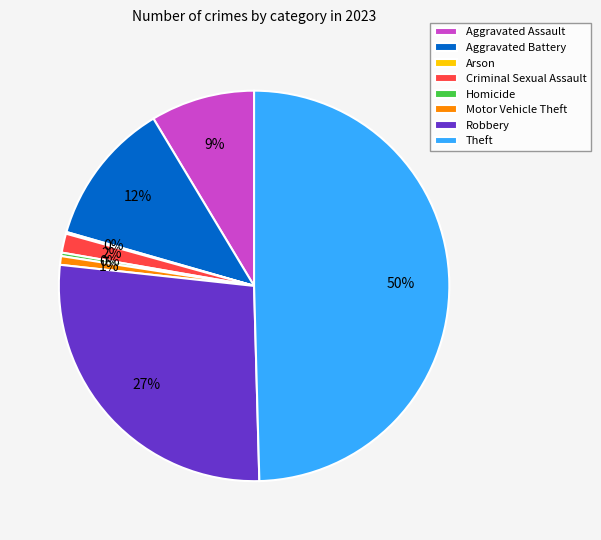

What is the ratio of the value at Criminal Sexual Assault to the value at Homicide?

5.5